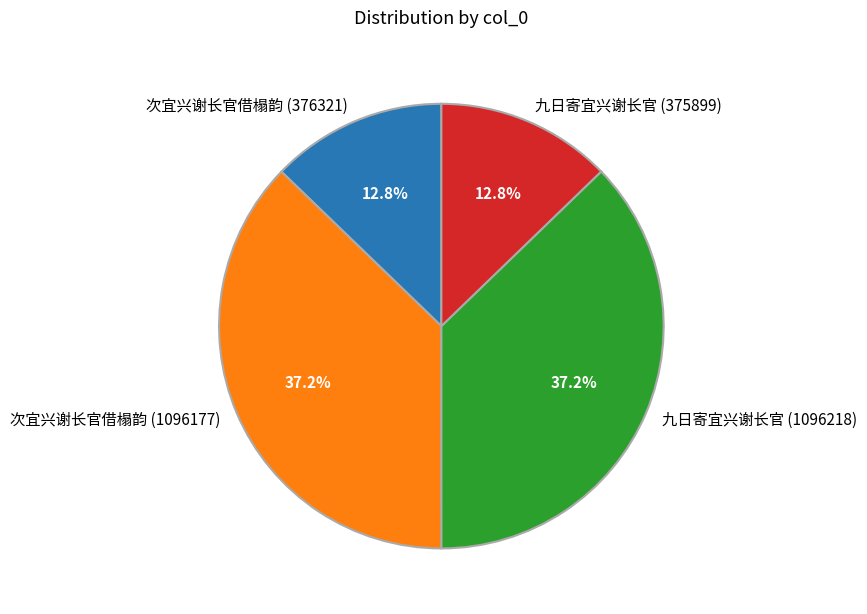

True or false: 九日寄宜兴谢长官 (375899) accounts for 13% of the total.

True